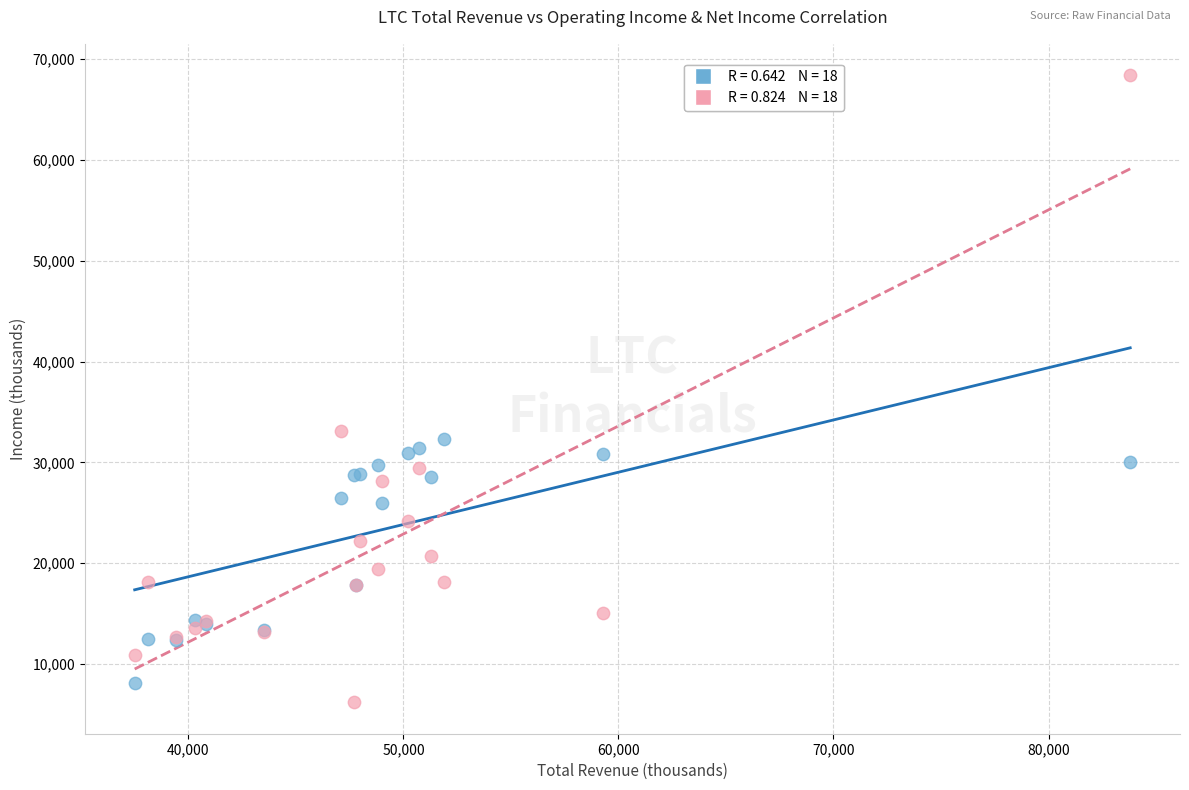

Across all series, what Y value is closest to 37300?

33100